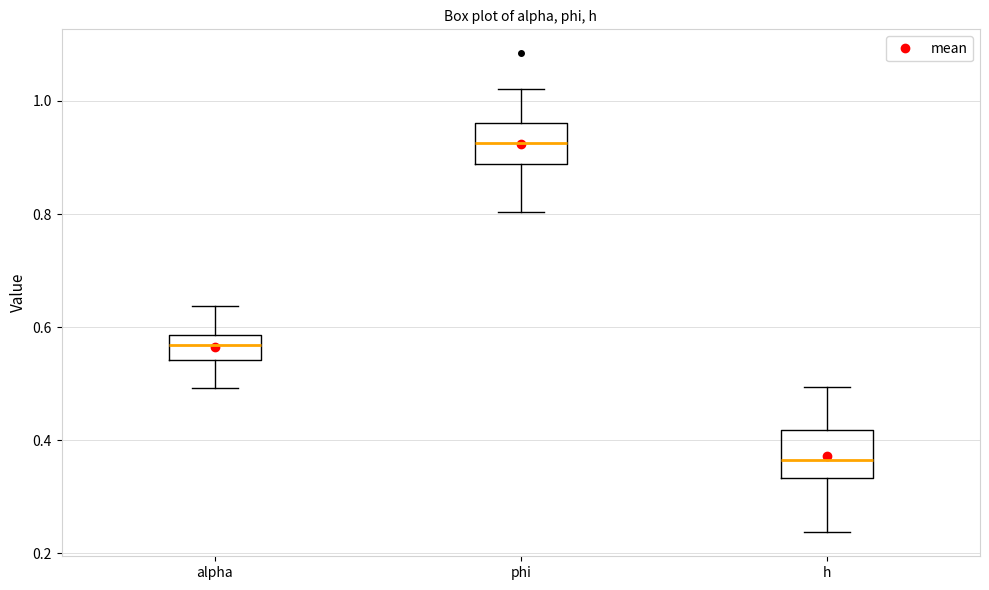

Where is the upper edge of the box for h on the y-axis? The values are not printed on the chart, so give them approximately, as read against the axis.

0.42